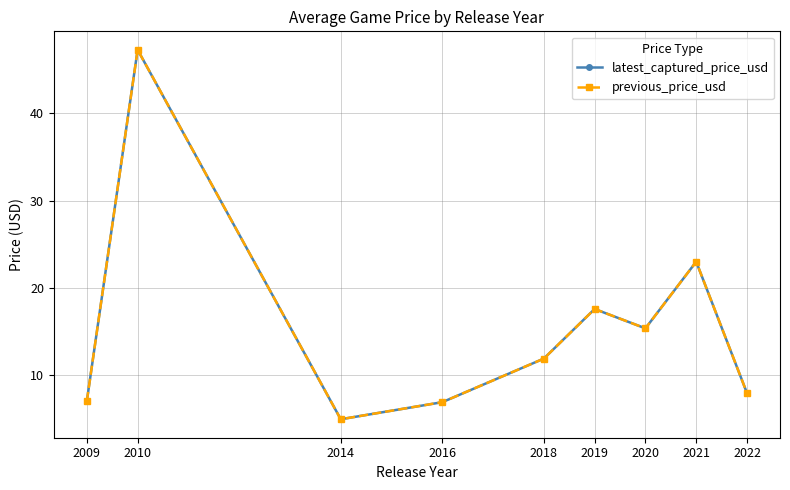

What value does the latest_captured_price_usd series have at 2018?

11.9